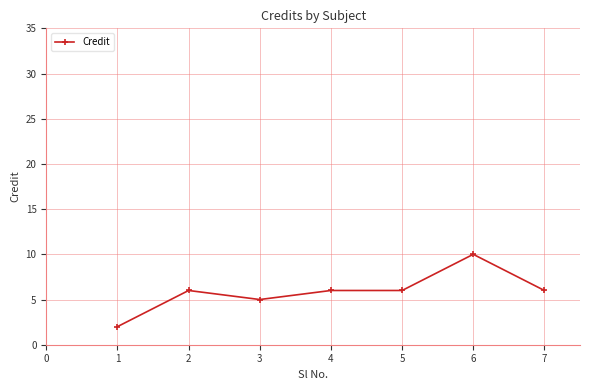

Where is the first local maximum?

2